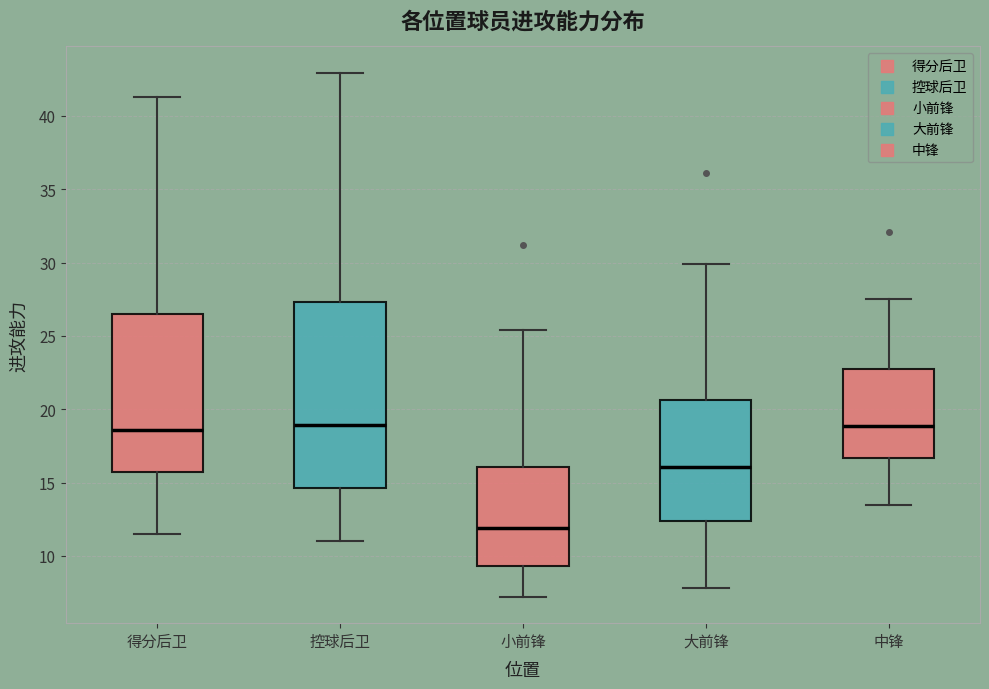

Reading left to right, transcribe this box plot: for each box, give where its median line is, the range the box spans, and where its two whiskers end, as read against the y-axis. The values are not printed on the chart, so give them approximately, as read against the axis.

得分后卫: median 18.5, box 15.5 to 26.5, whiskers 11.5 to 41.5
控球后卫: median 19.0, box 14.5 to 27.5, whiskers 11.0 to 43.0
小前锋: median 12.0, box 9.5 to 16.0, whiskers 7.0 to 25.5
大前锋: median 16.0, box 12.5 to 20.5, whiskers 8.0 to 30.0
中锋: median 19.0, box 16.5 to 23.0, whiskers 13.5 to 27.5